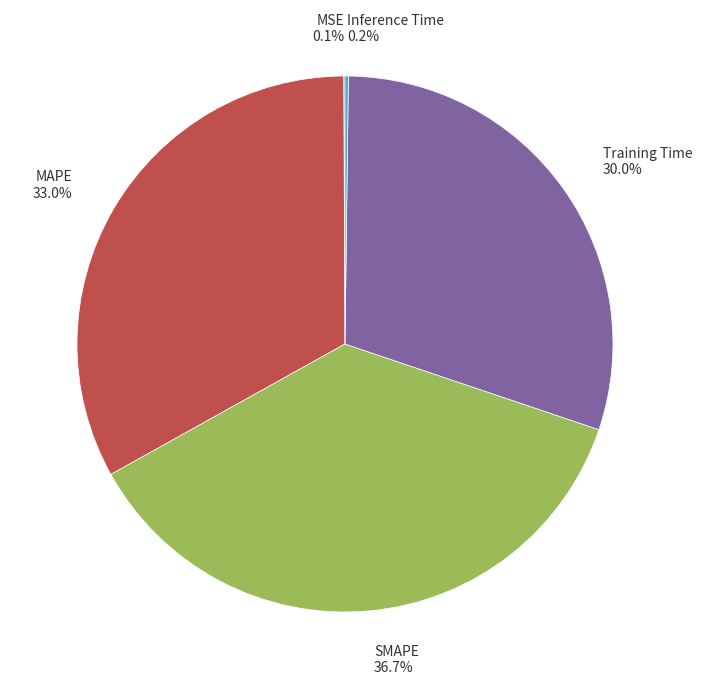

To the nearest percent, what percentage of the pie is Training Time?

30%